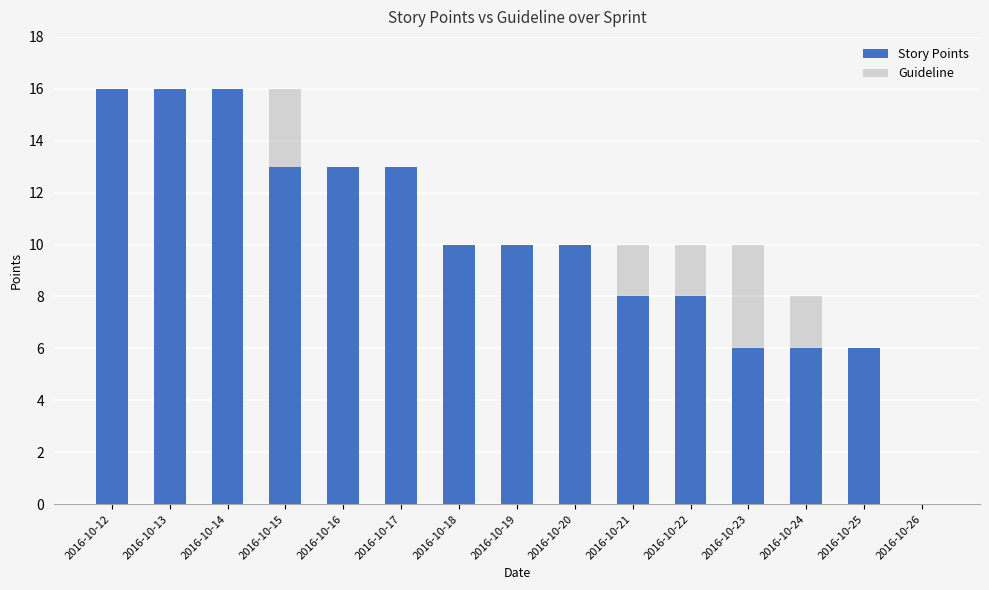

How many data points in Story Points are less than 10?

6